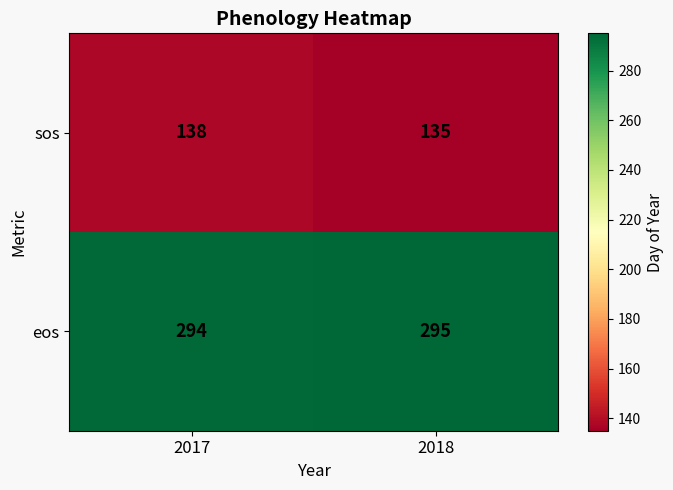

Reading right to left, transcribe all the data shown in this chart.

sos: 2018=135	2017=138
eos: 2018=295	2017=294